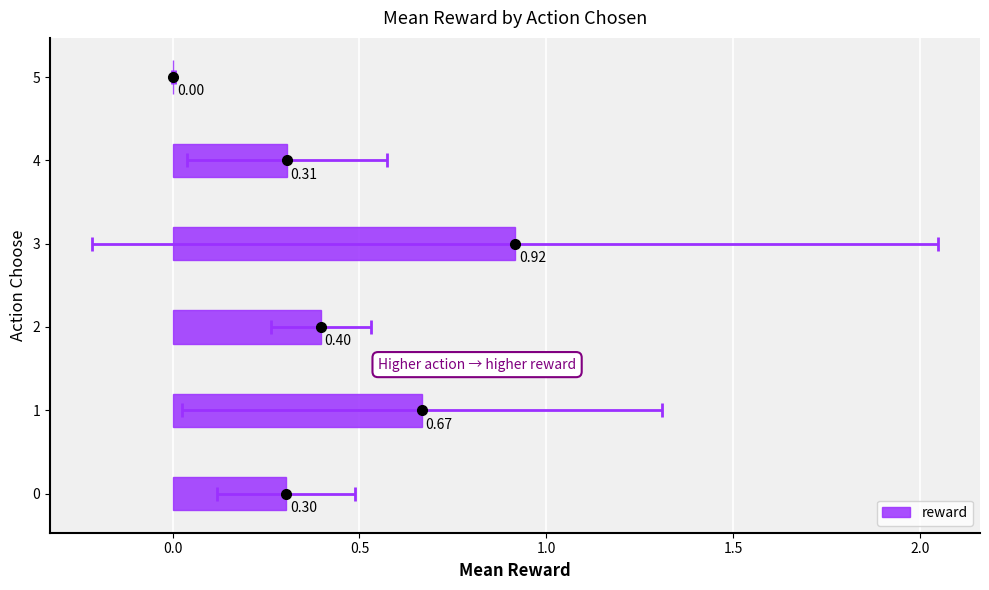

How many distinct data groups are displayed?

1